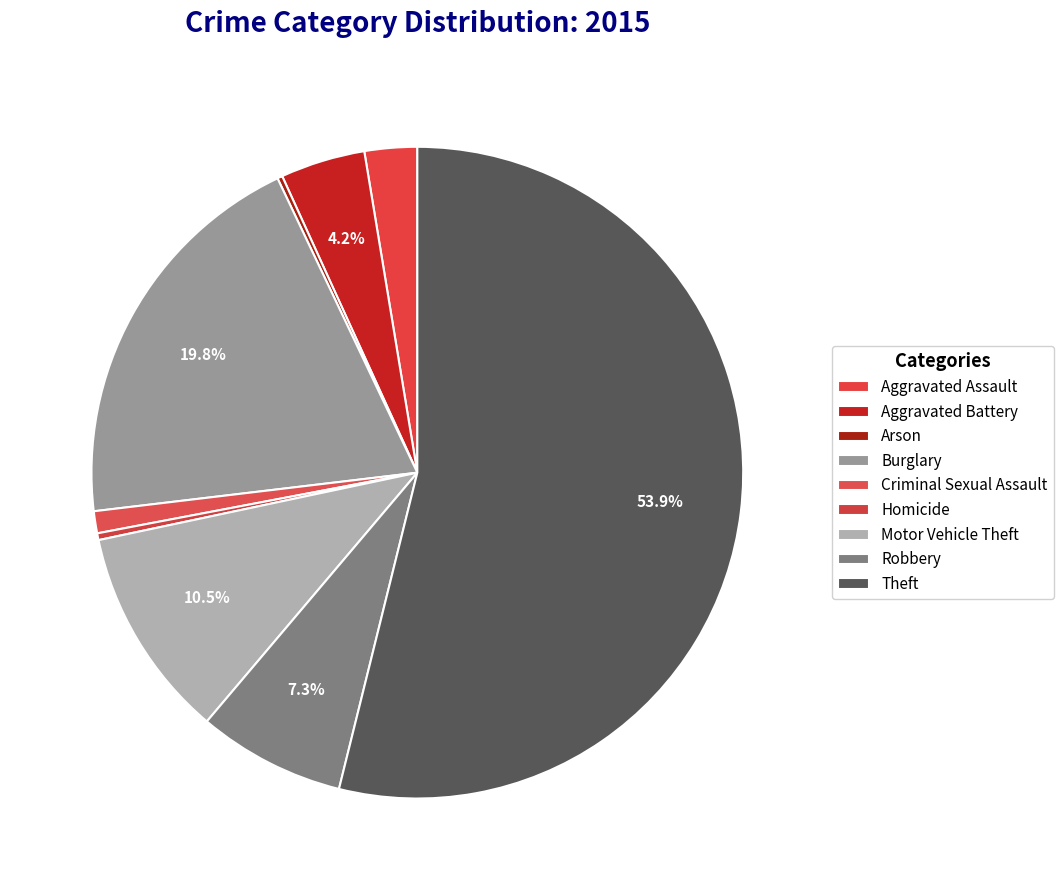

Which slice represents more than half of the pie?

Theft